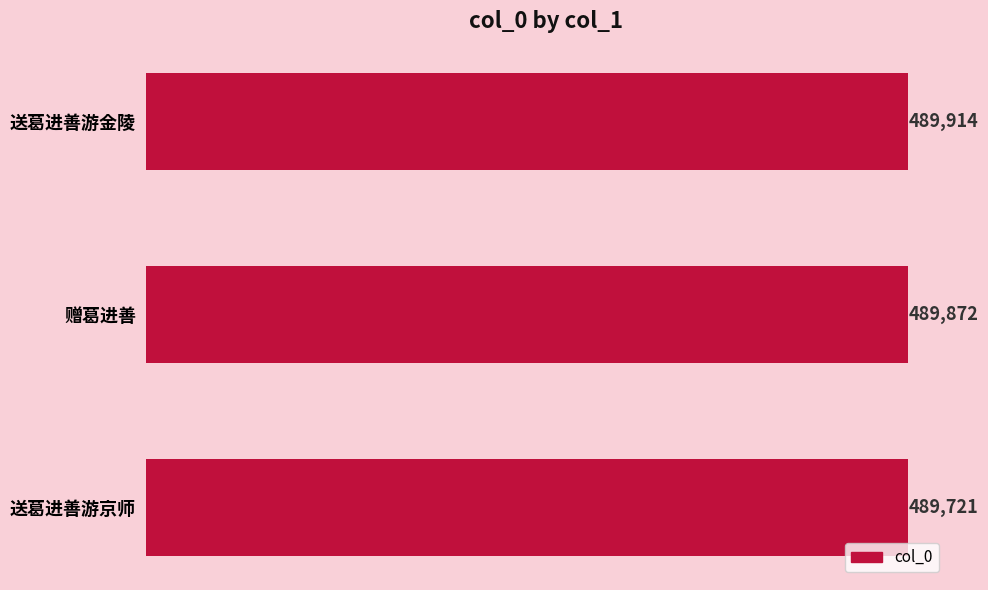

Is it true that the value at 送葛进善游金陵 is 769540?

False